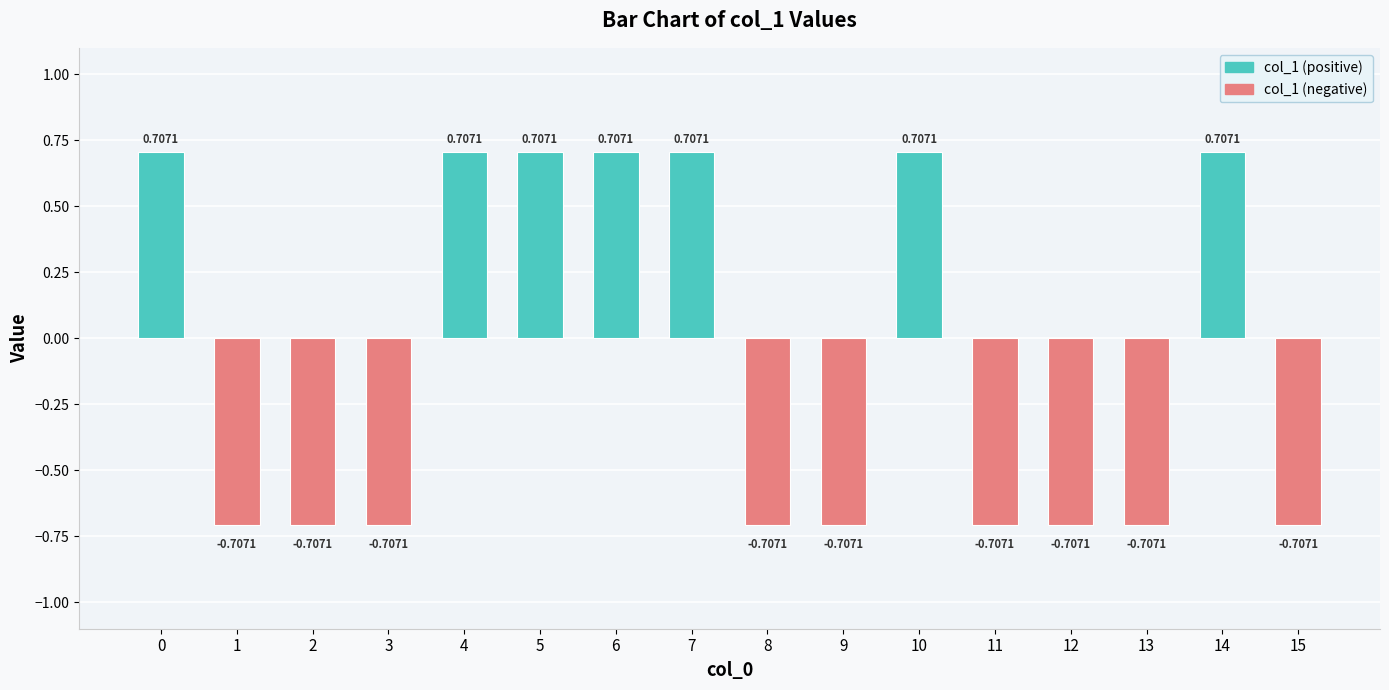

How many values are above zero?

7